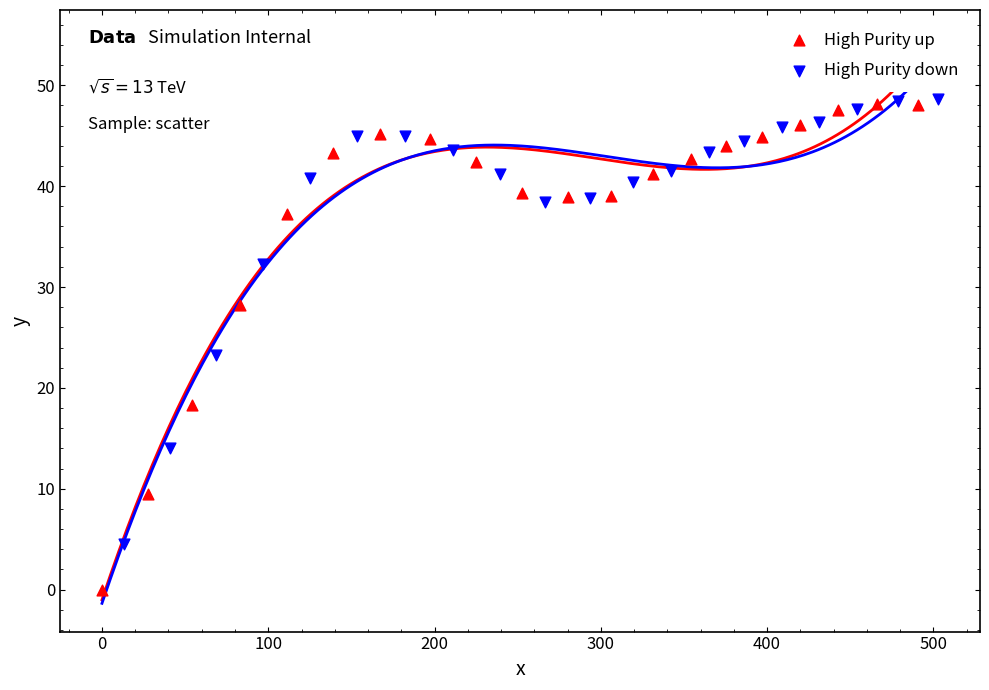

Which series contains the lowest Y value?

High Purity up